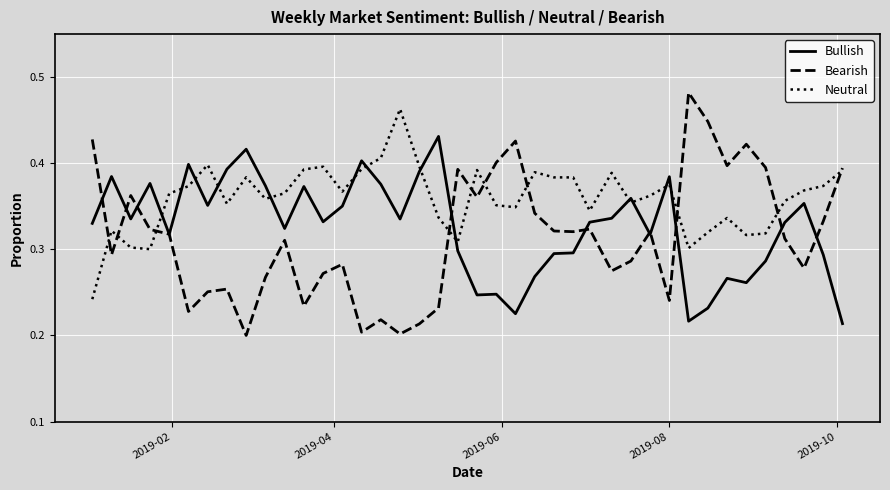

Count the Bullish values in the range 0 to 1.

40